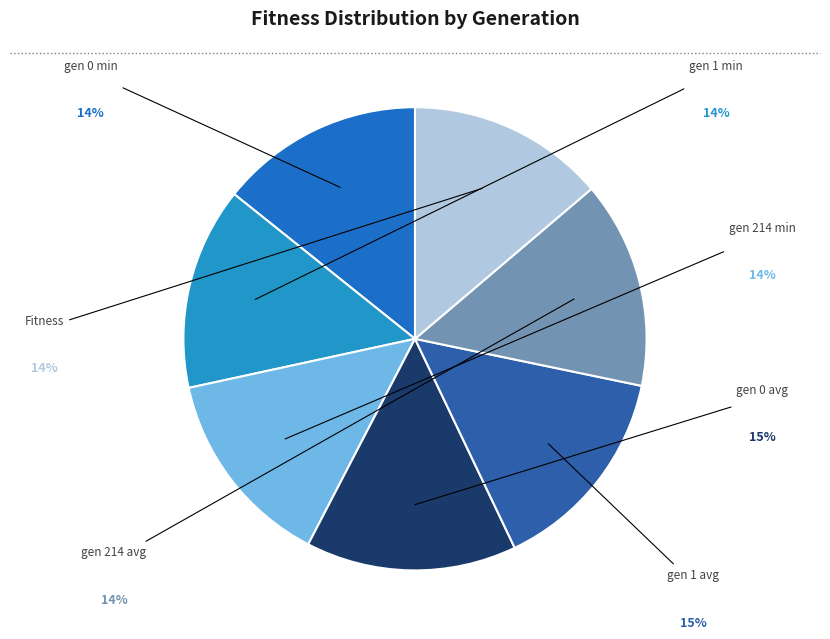

Which category has the biggest portion of the pie?

gen 0 avg